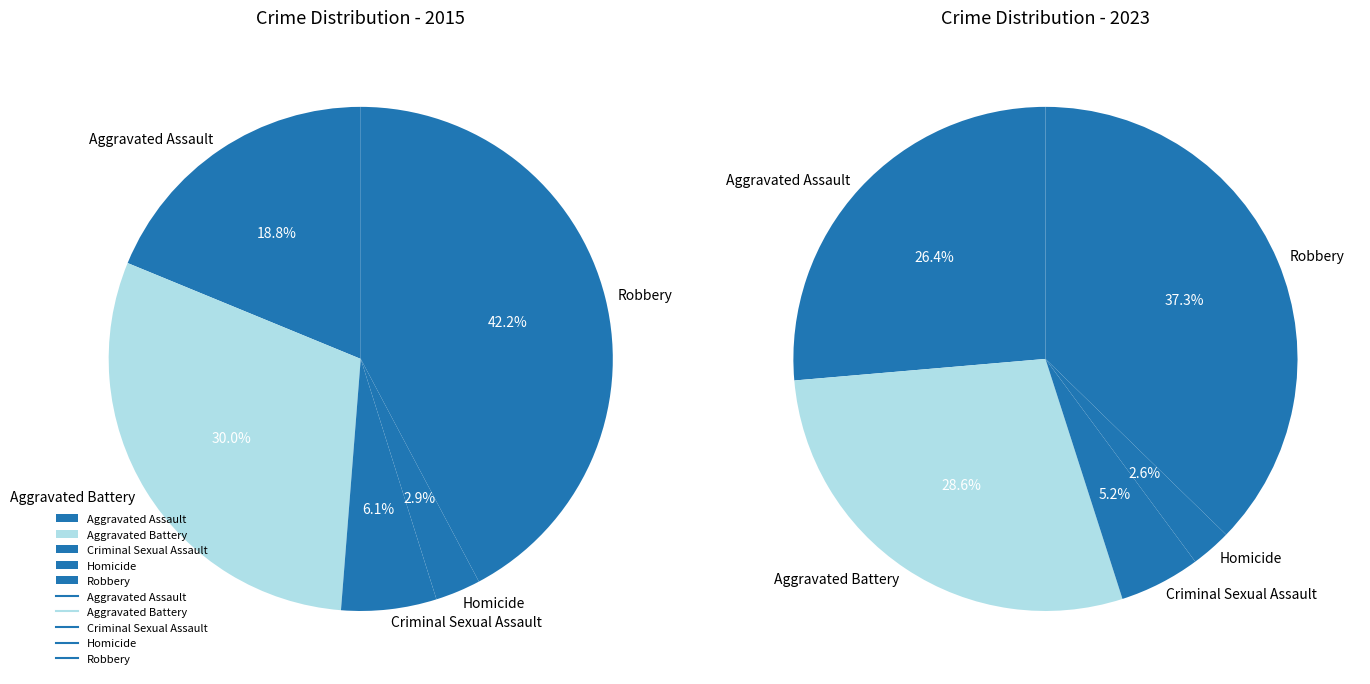

Is it true that Aggravated Assault is 19% of the pie?

True